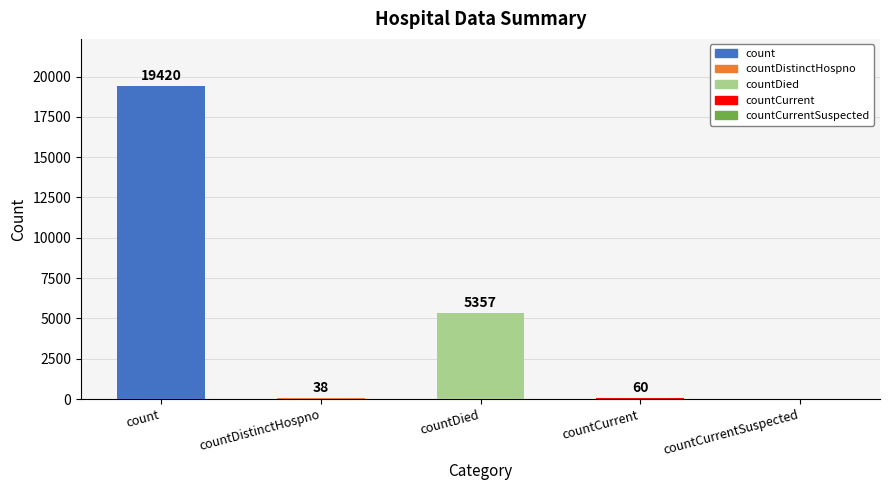

Reading left to right, transcribe all the data shown in this chart.

19420	38	5357	60	0